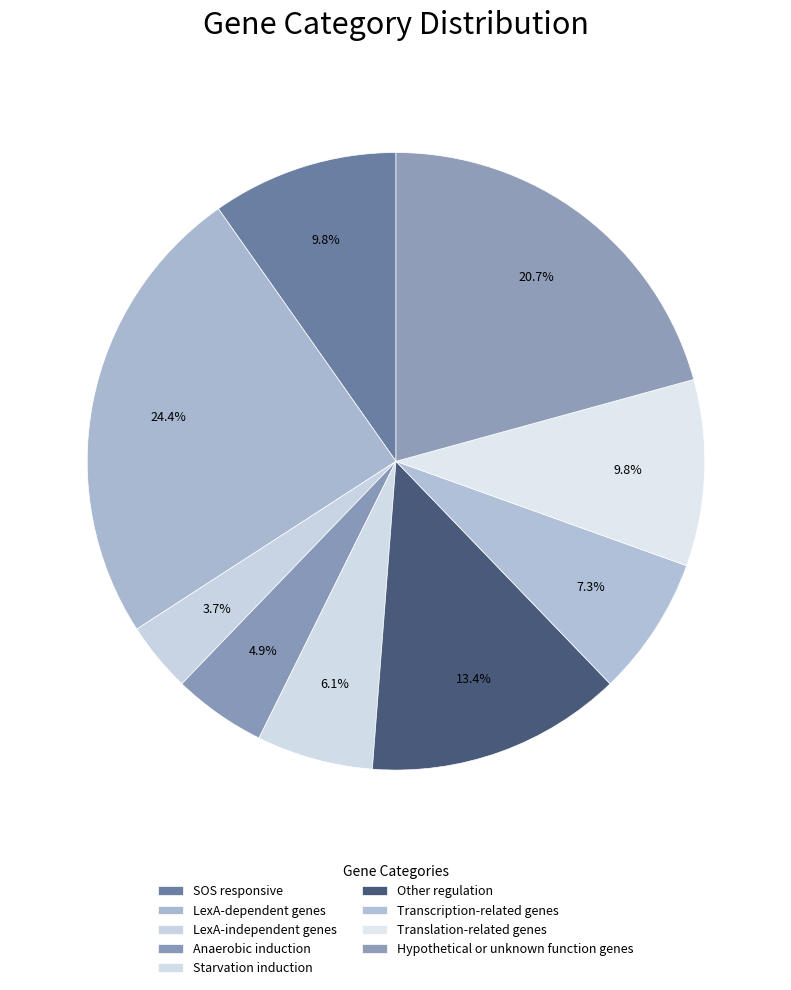

How many slices are in this pie chart?

9